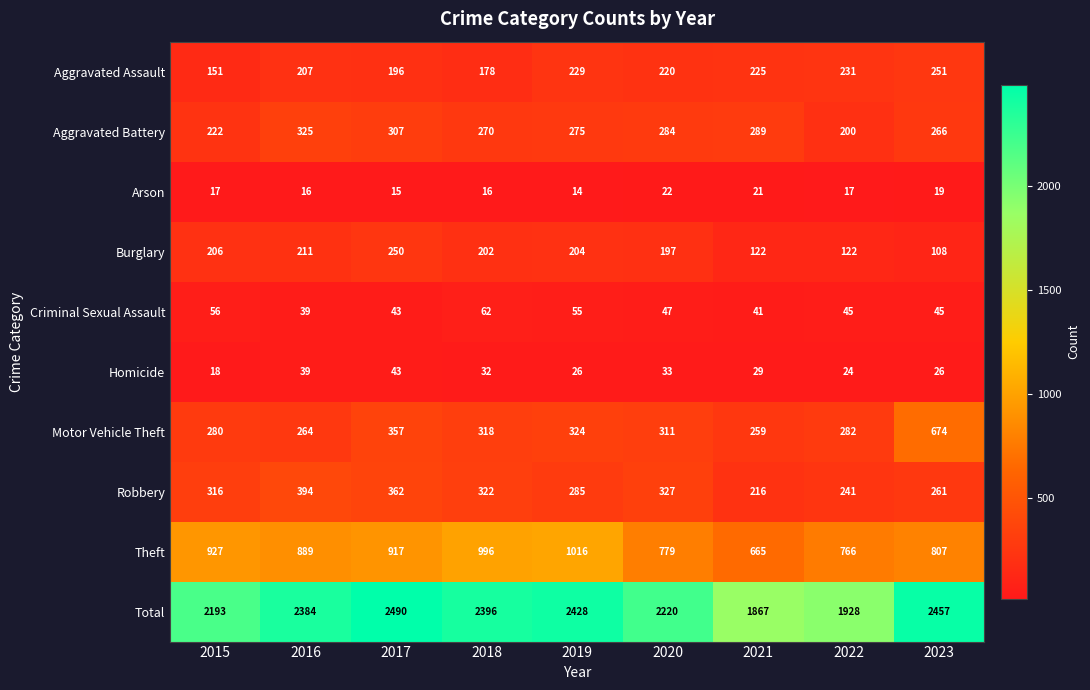

What is the difference between the highest and lowest values at 2016?

2368